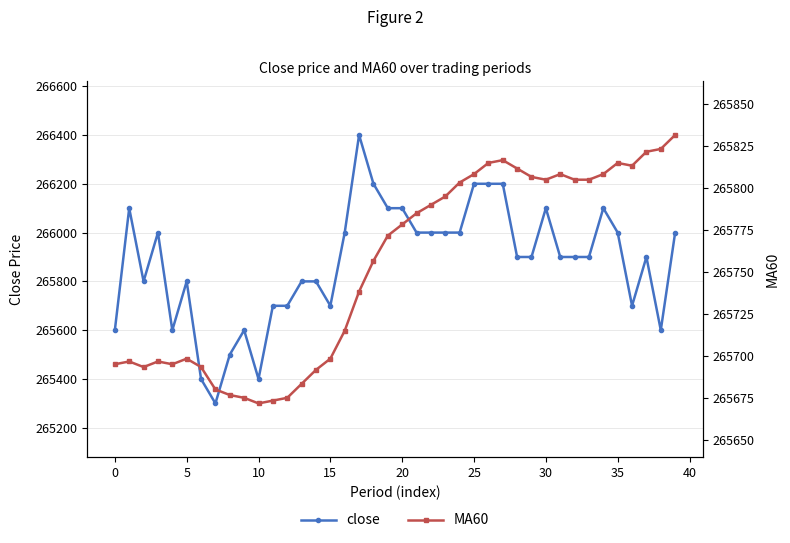

Where is close nearest to the value 265850?

5